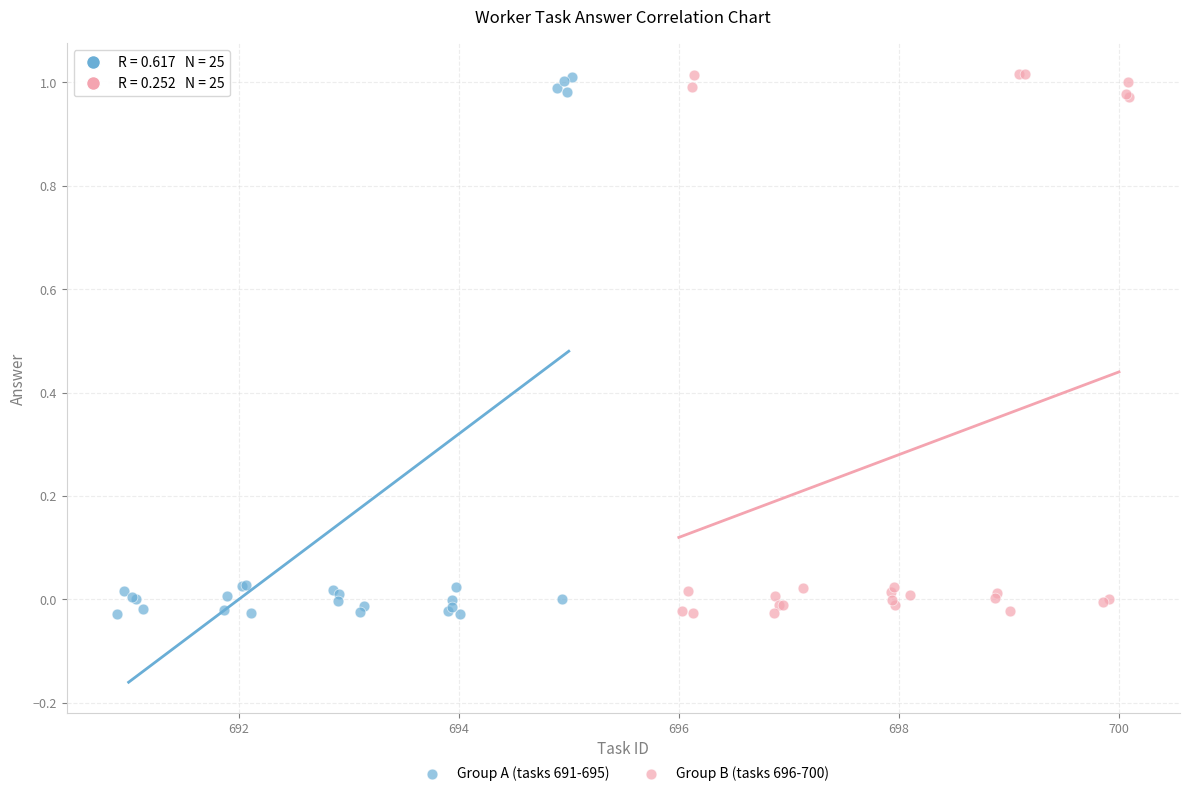

What are all the series names shown in the legend?

Group A (tasks 691-695), Group B (tasks 696-700)